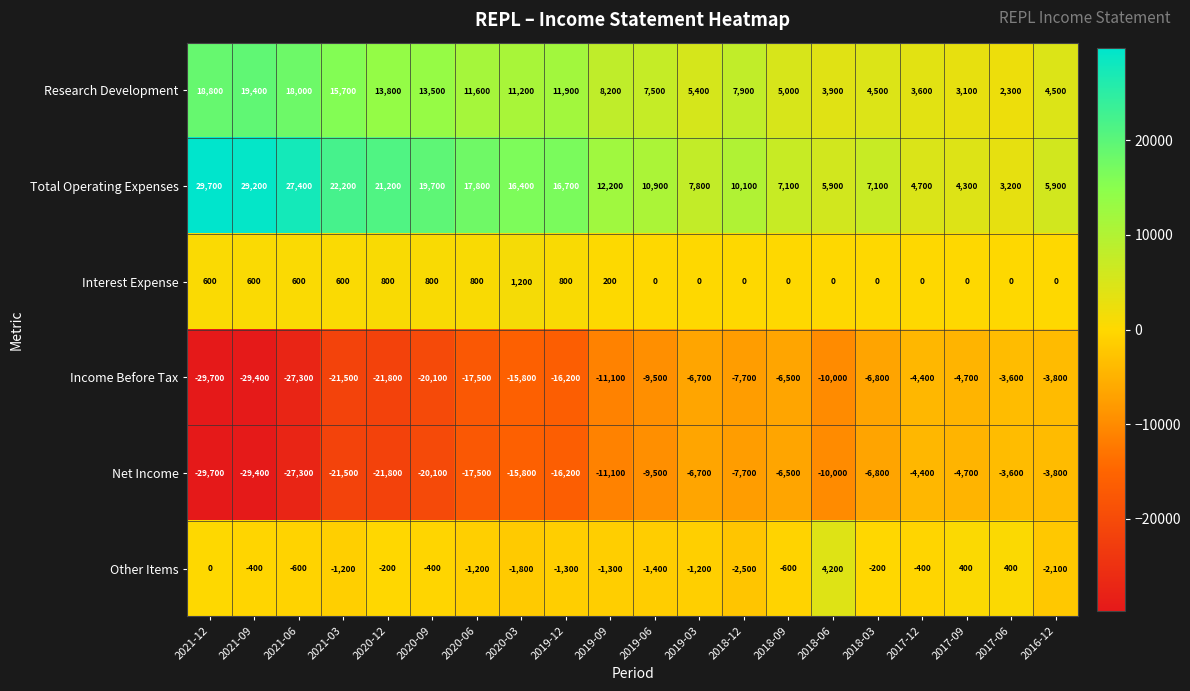

The value of Research Development at 2019-09 is 4321. True or false?

False